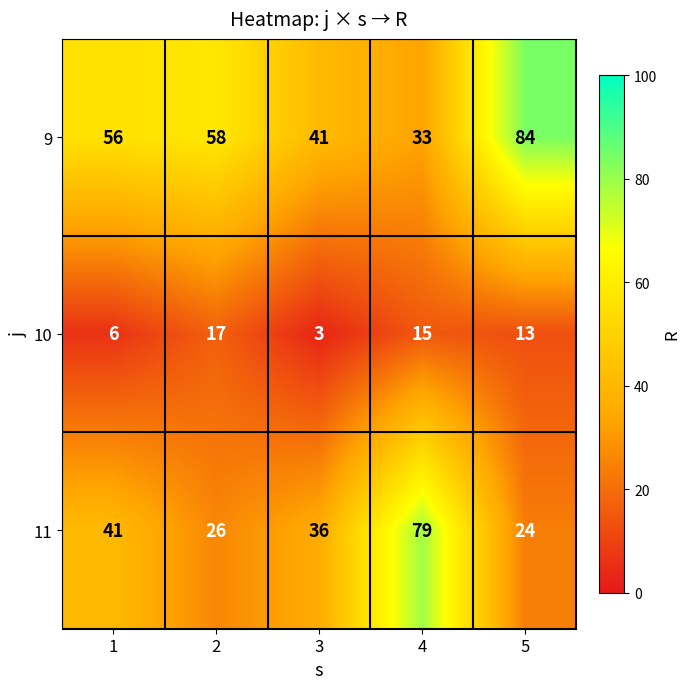

At how many categories does at least one series exceed 6?

5